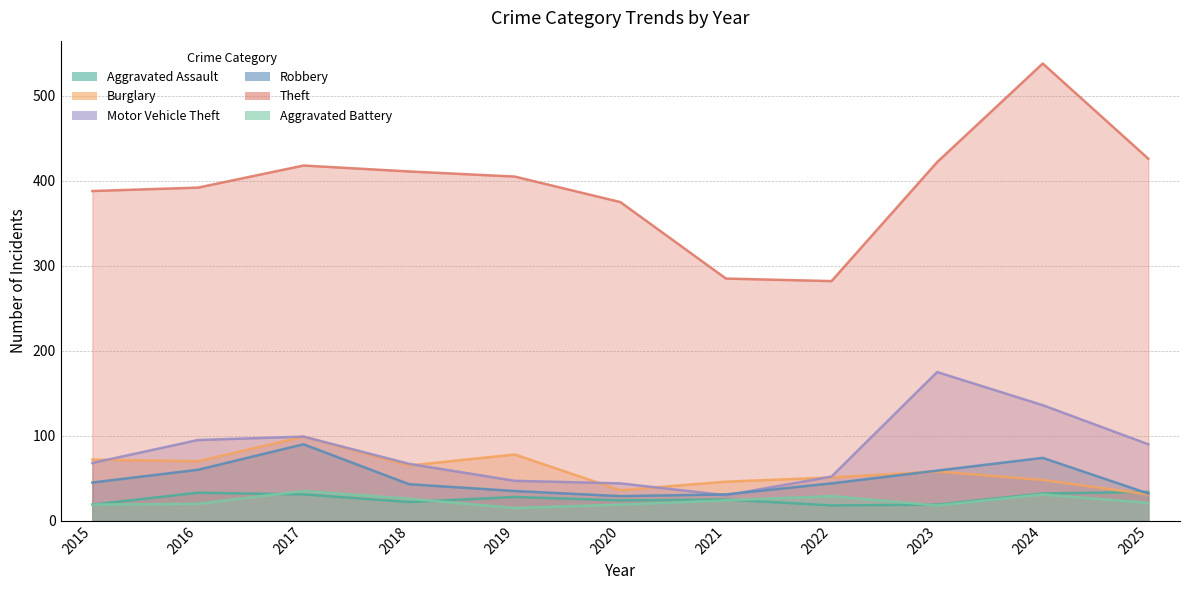

List the labels in order of Robbery value, smallest first.

2020, 2021, 2025, 2019, 2018, 2022, 2015, 2023, 2016, 2024, 2017